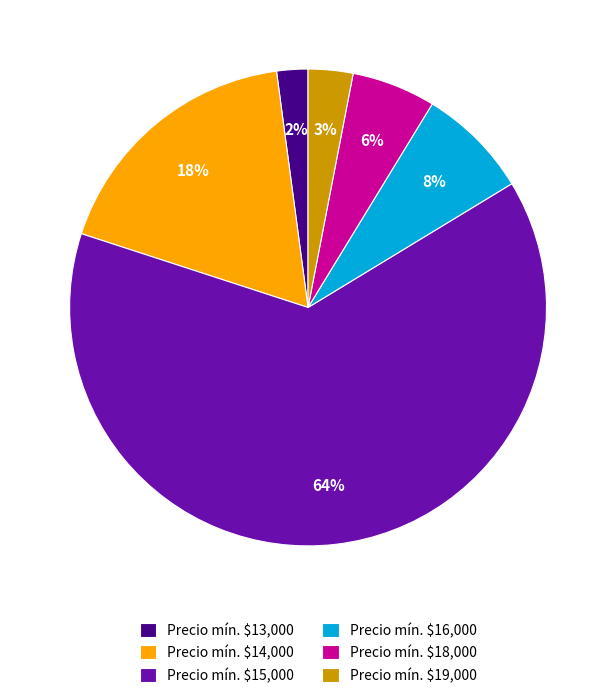

To the nearest percent, what is the average slice percentage?

17%